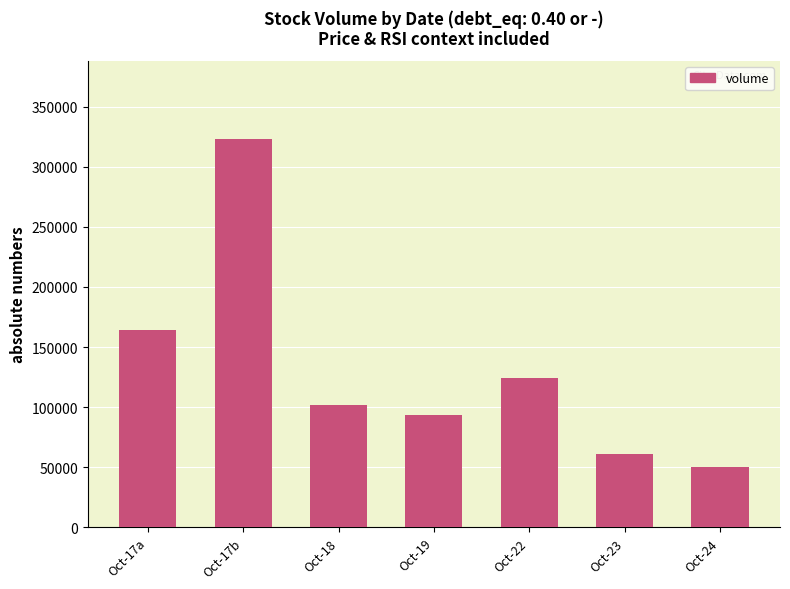

List the labels in order of value, largest first.

Oct-17b, Oct-17a, Oct-22, Oct-18, Oct-19, Oct-23, Oct-24